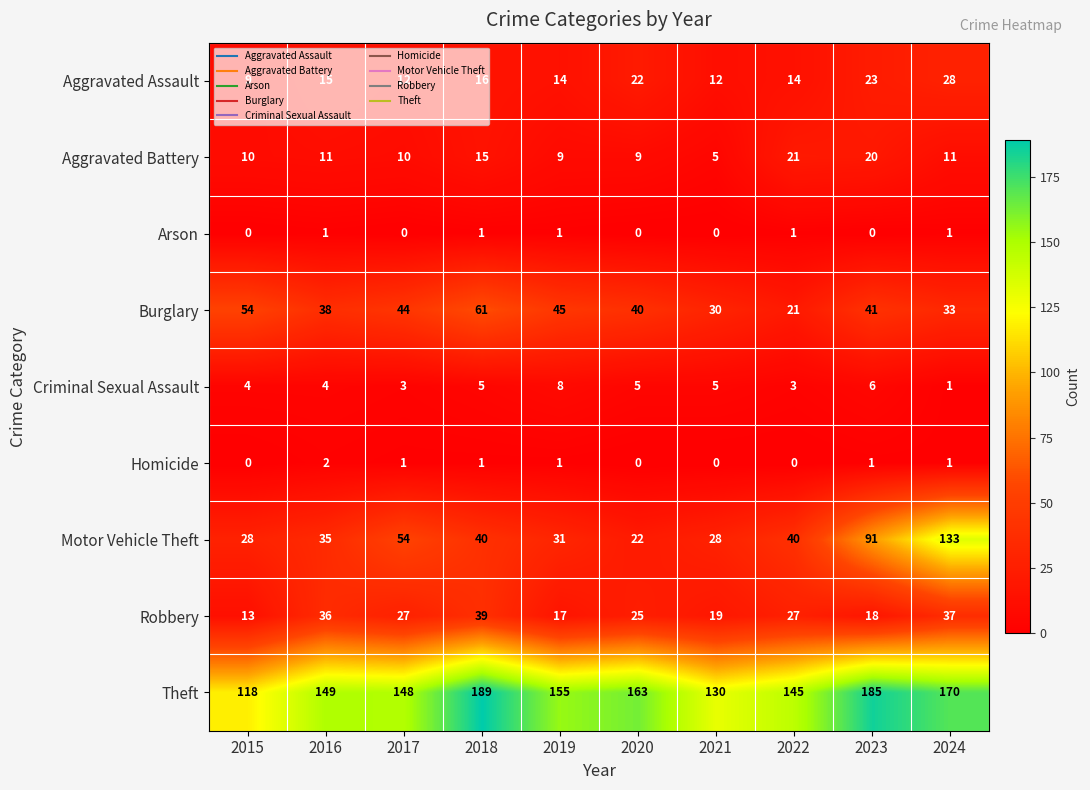

Rank the series by their maximum value, from lowest to highest.

Arson, Homicide, Criminal Sexual Assault, Aggravated Battery, Aggravated Assault, Robbery, Burglary, Motor Vehicle Theft, Theft